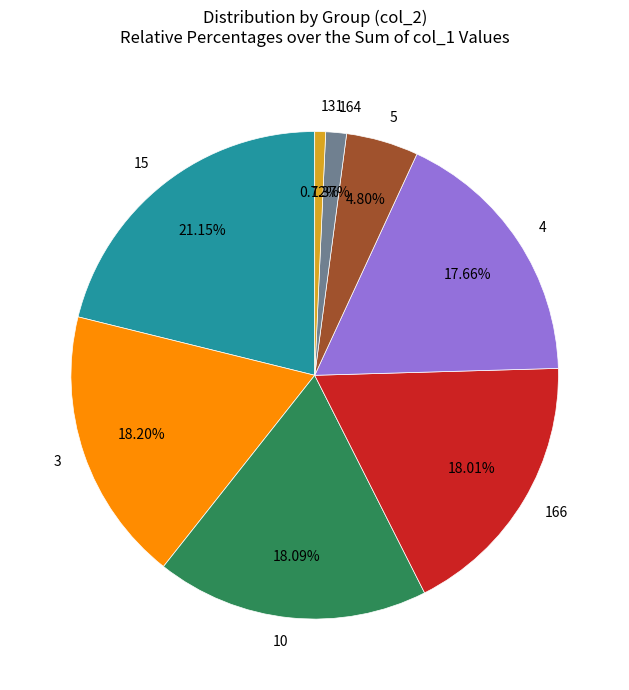

Combined, do 4 and 3 account for over 50%?

No